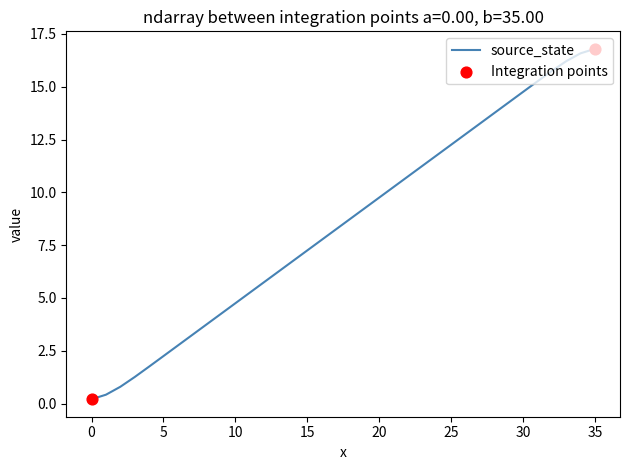

What is the difference between the maximum and minimum values?

16.6